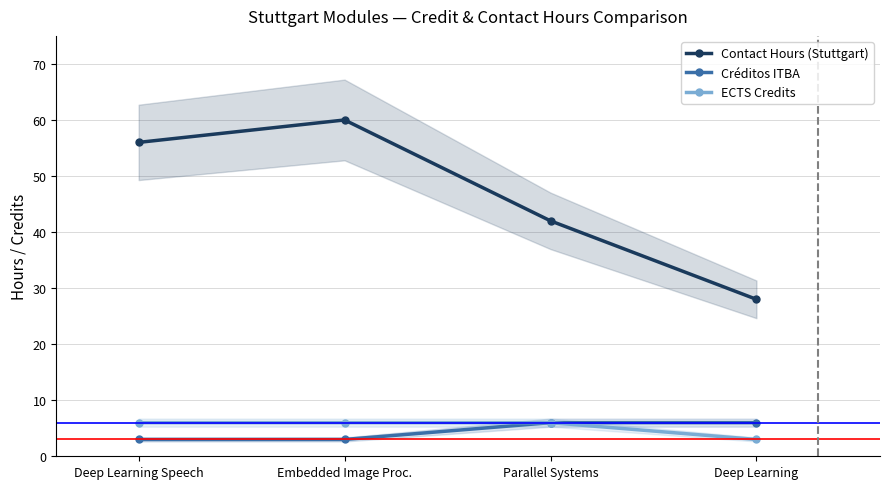

What are all the series names shown in the legend?

Contact Hours (Stuttgart), Créditos ITBA, ECTS Credits